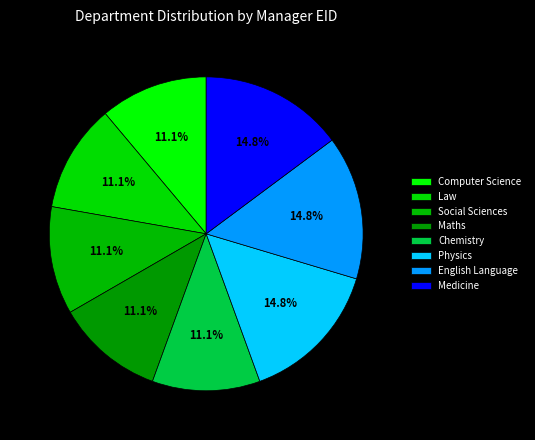

What percentage do Physics and Social Sciences together represent?

25.9%